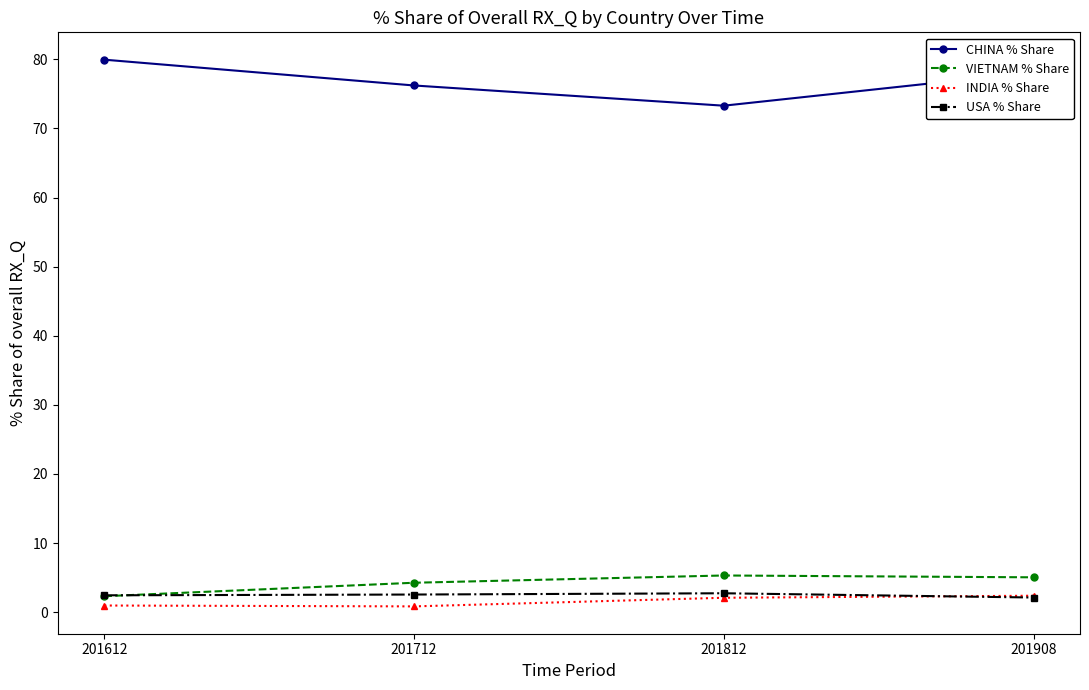

True or false: VIETNAM % Share has more than 2 interior local peaks.

False